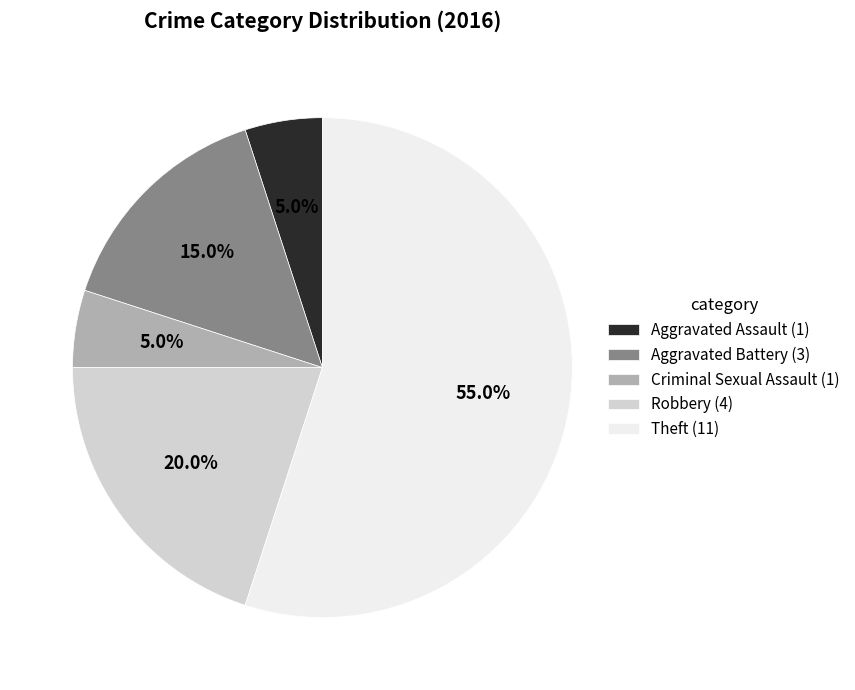

To the nearest percent, what portion does Theft represent?

55%